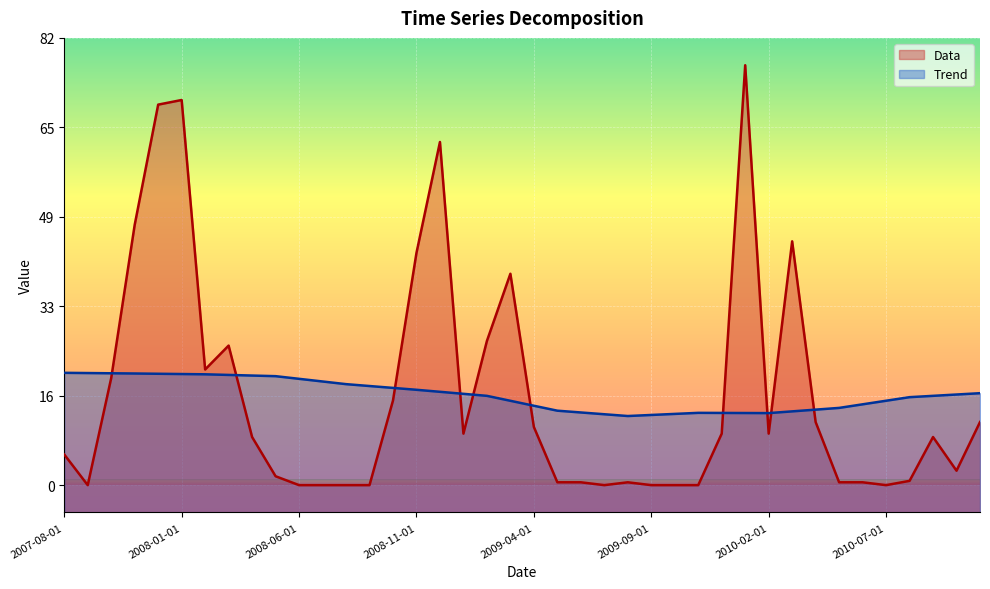

At which category does Data reach its first local peak?

2008-01-01